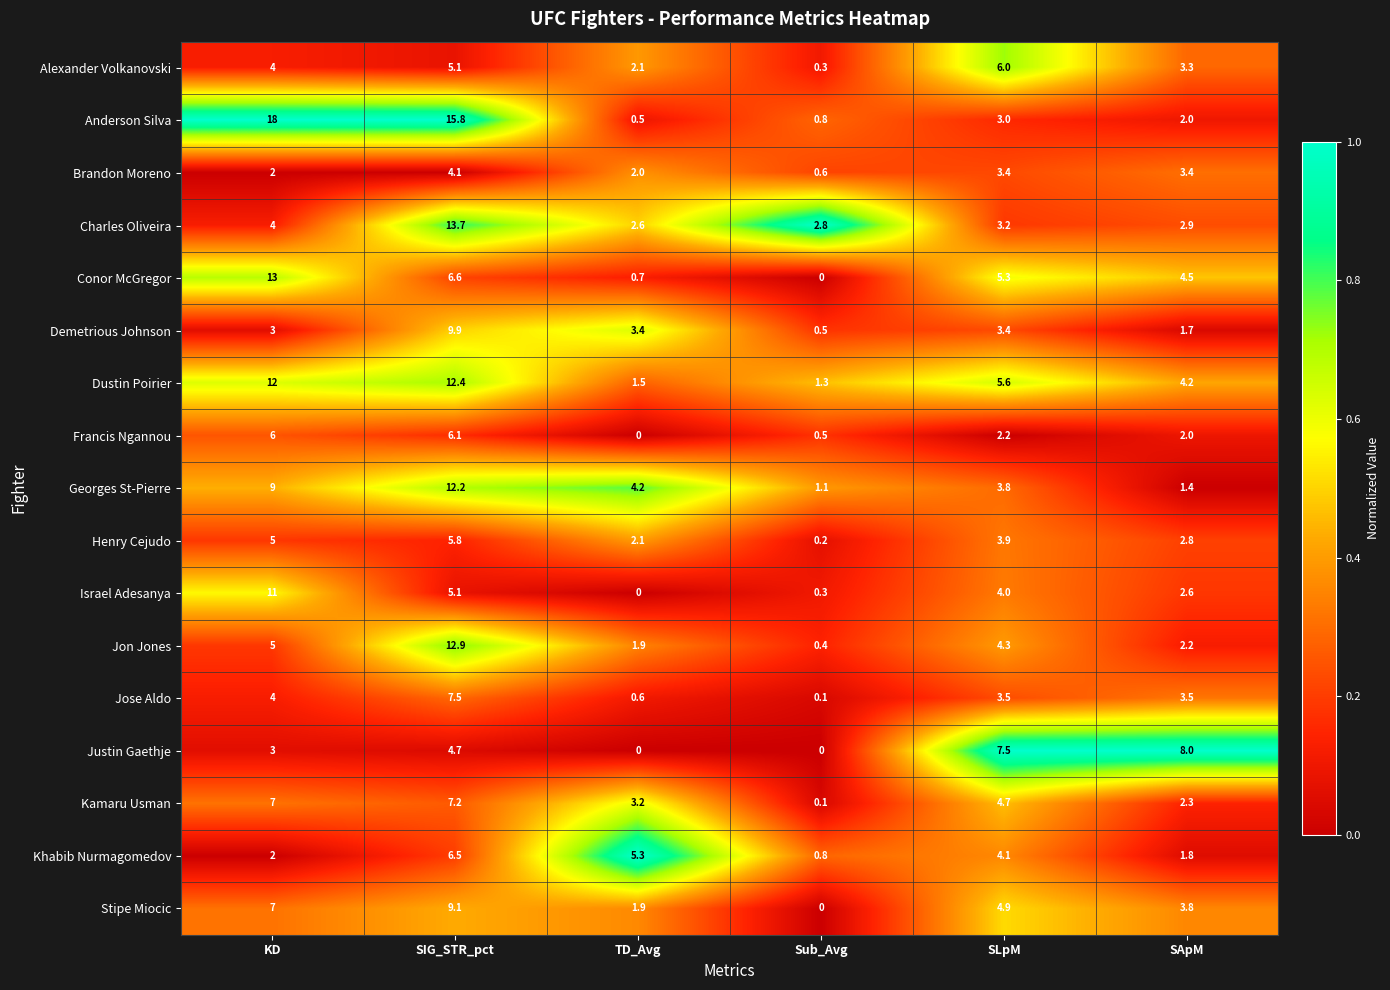

True or false: Alexander Volkanovski has a value of 4.9 at SApM.

False